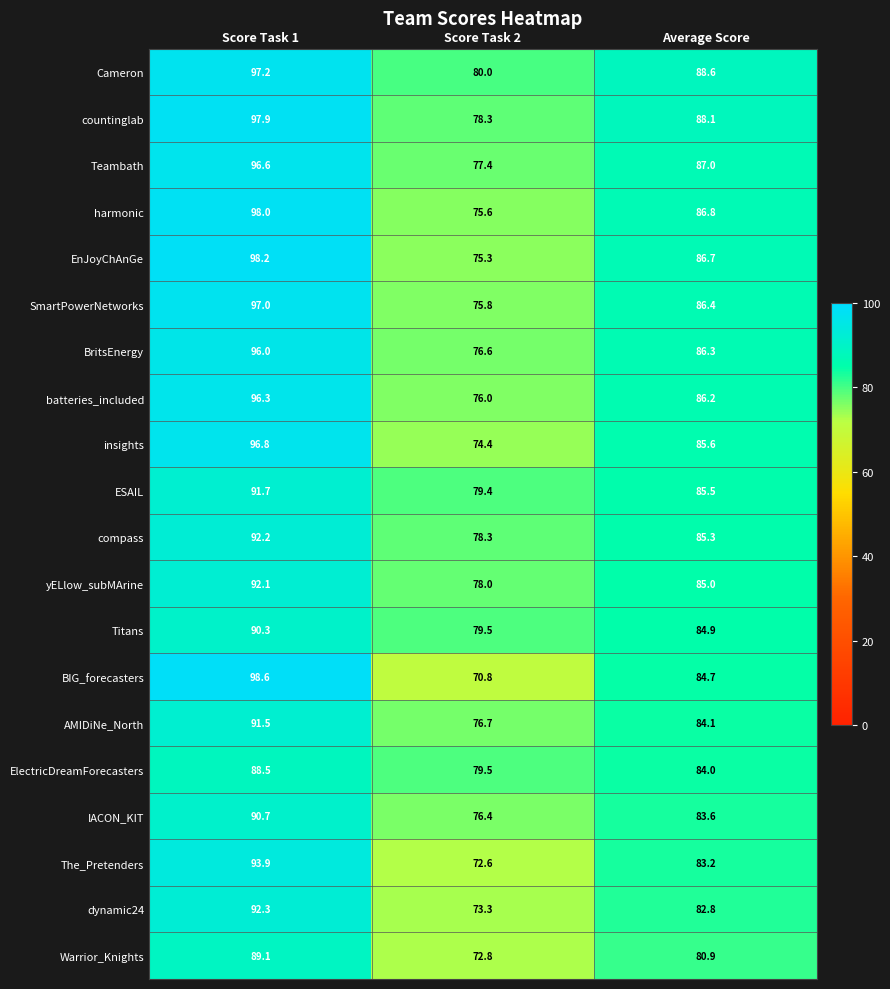

At which label does Warrior_Knights first exceed 80?

Score Task 1